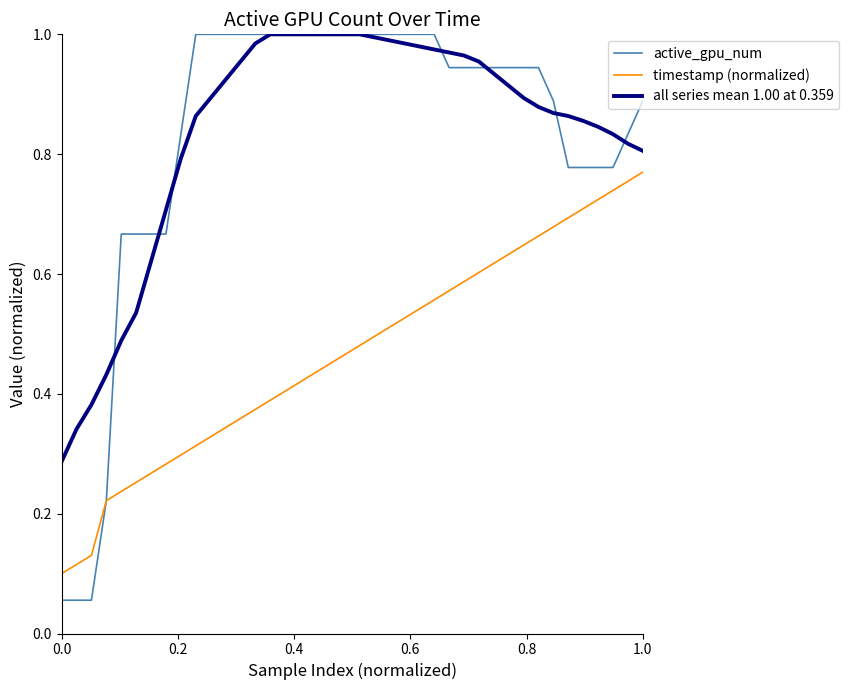

Which series has the widest spread of values?

active_gpu_num